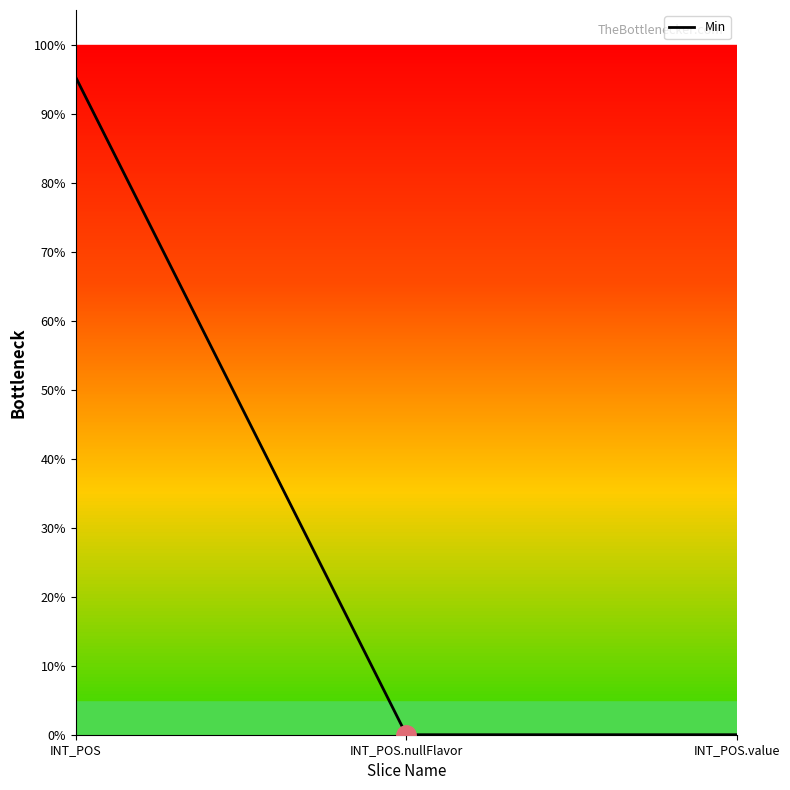

Does the chart display data point markers on the line(s)?

No